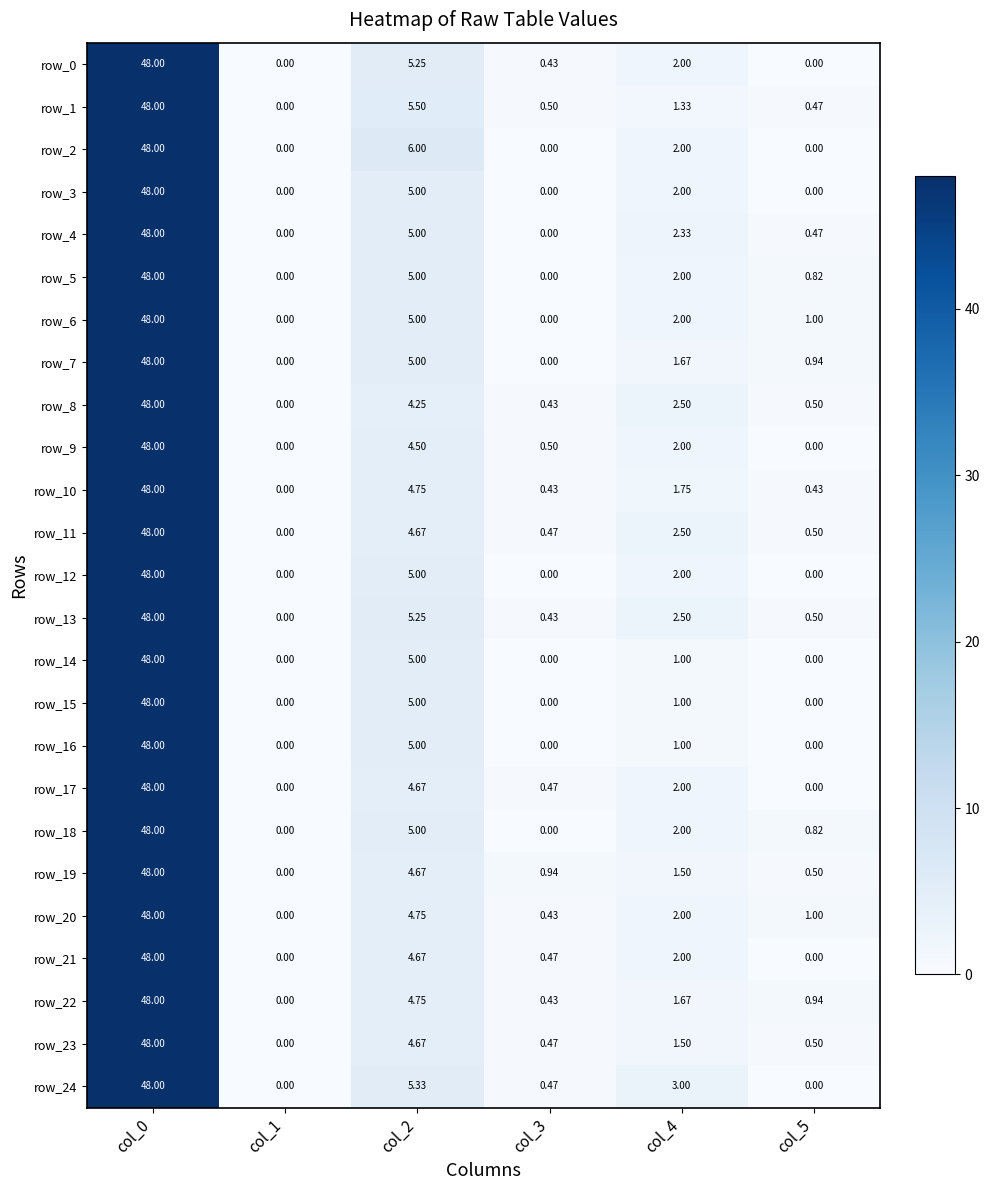

What is the sum of the row_12 values at col_2 and col_1?

5.0